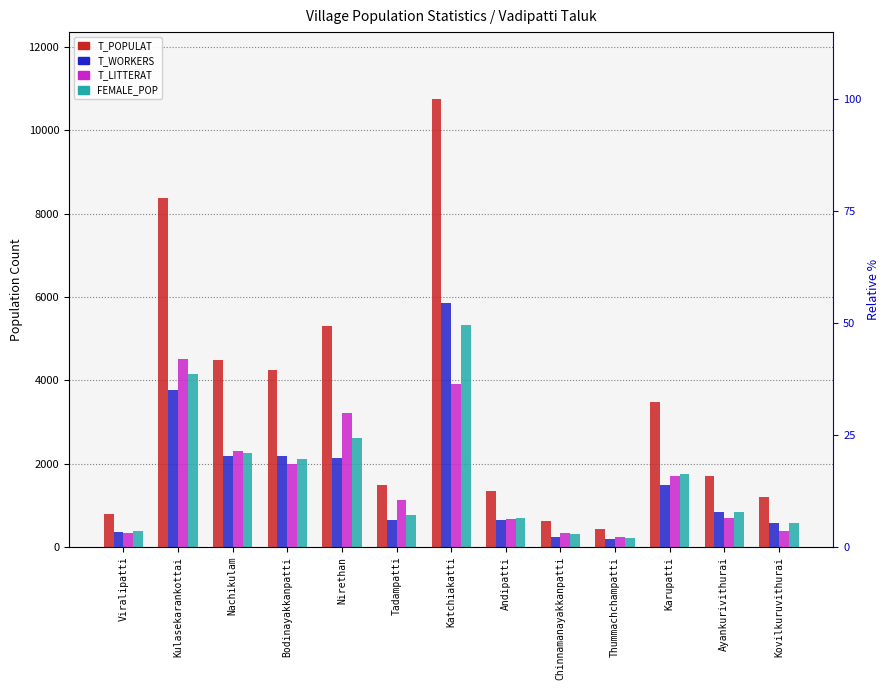

What is the approximate value of T_POPULAT at Kulasekarankottai, to the nearest 50?

8400